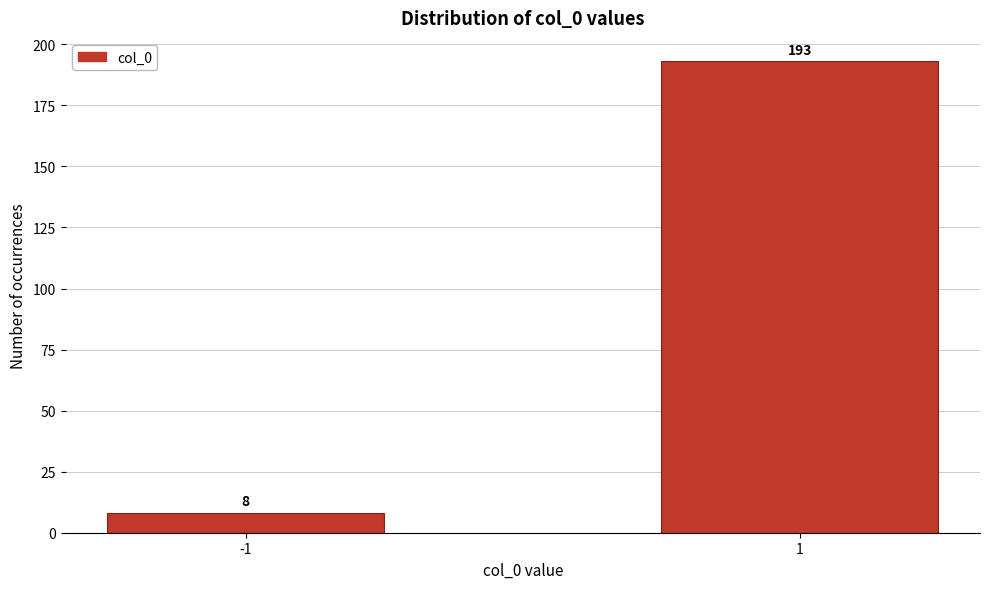

Reading left to right, what are all the values shown in this chart?

8	193